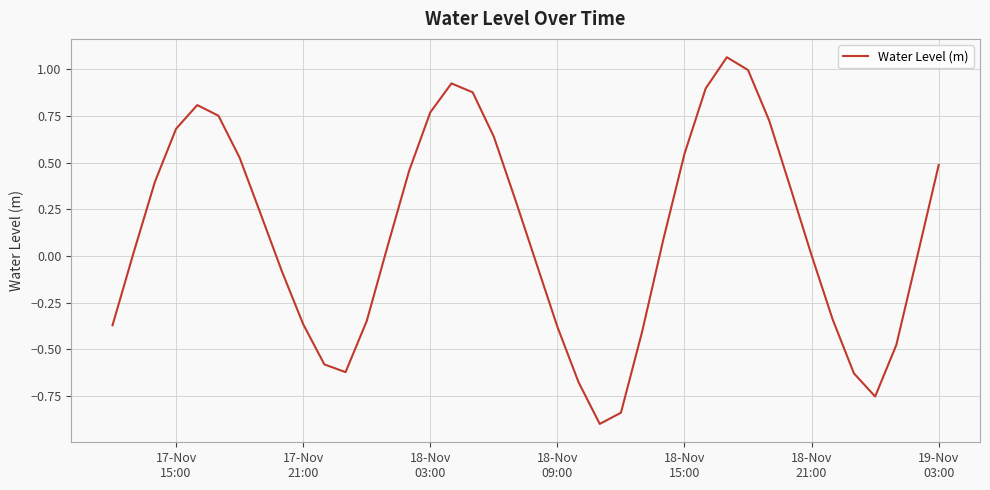

What is the difference between the maximum and minimum values?

2.0